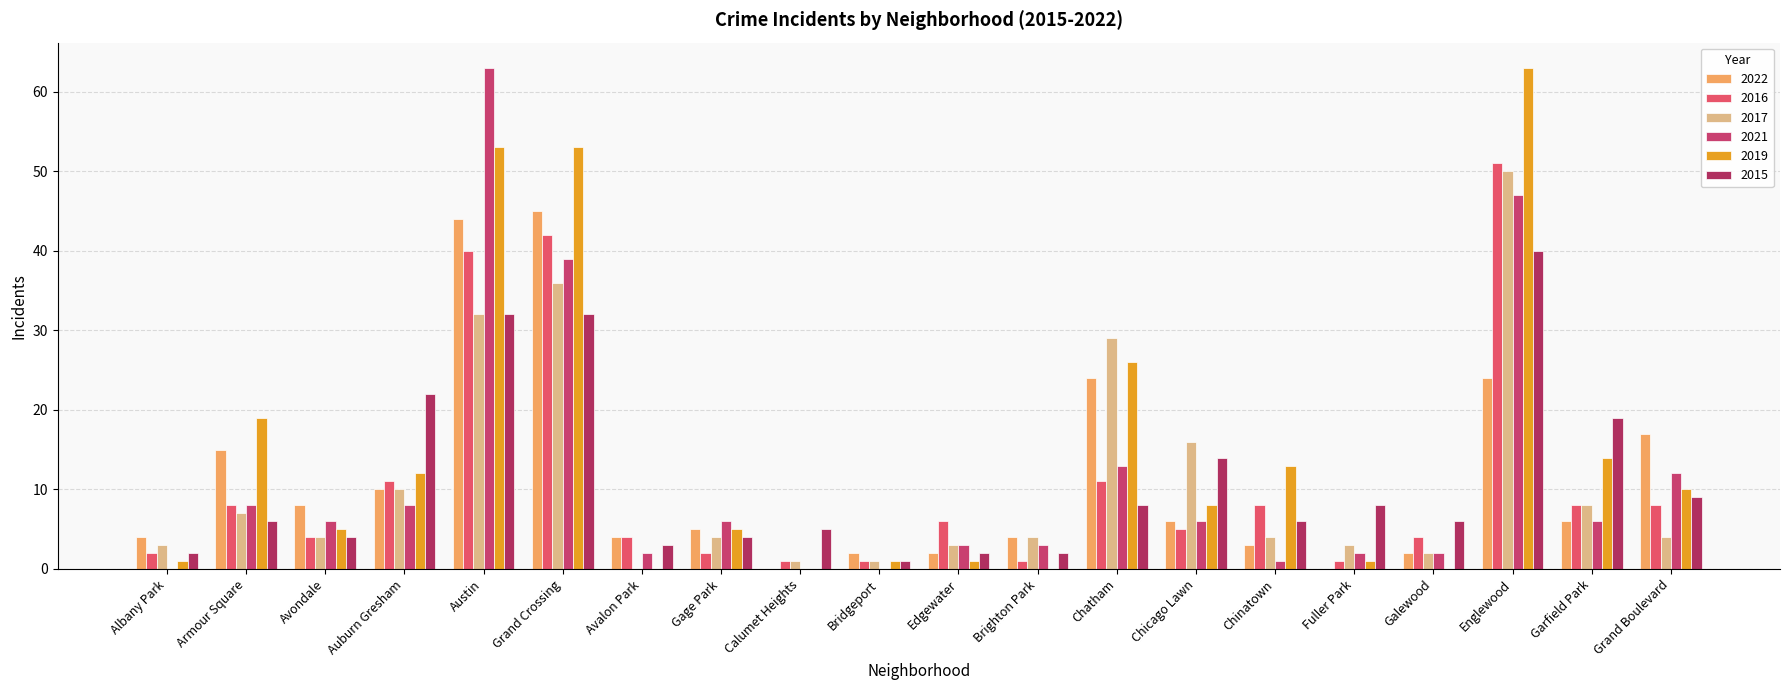

What are all the series names shown in the legend?

2022, 2016, 2017, 2021, 2019, 2015